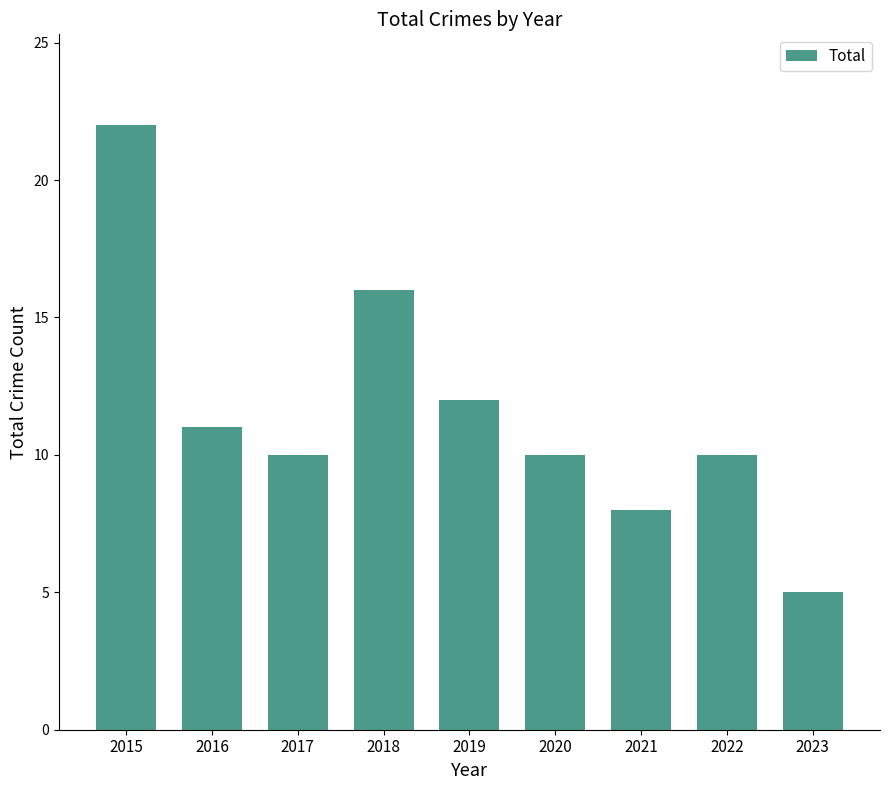

At which category does the chart reach its peak across all series?

2015